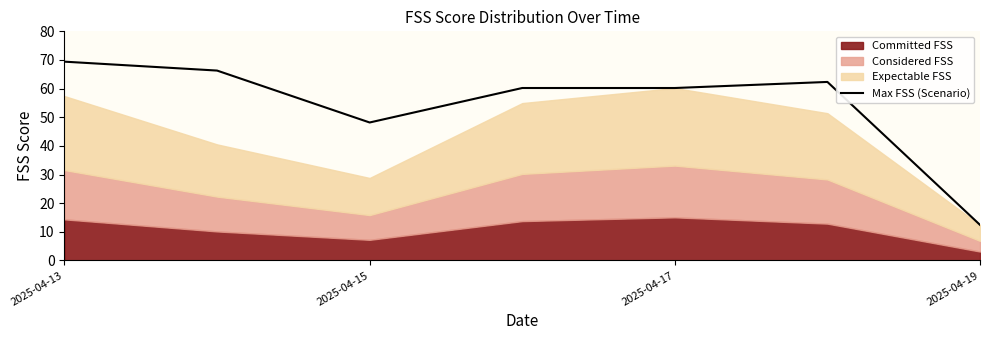

At which label is Max FSS (Scenario) closest to 40?

2025-04-15